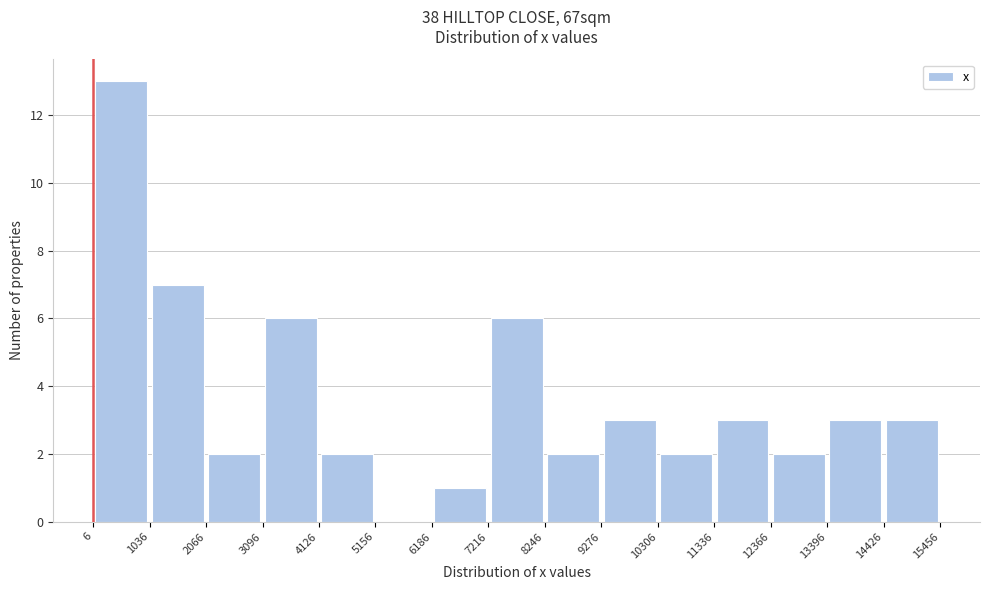

Which range on the x-axis has the tallest bar?

6 to 1036